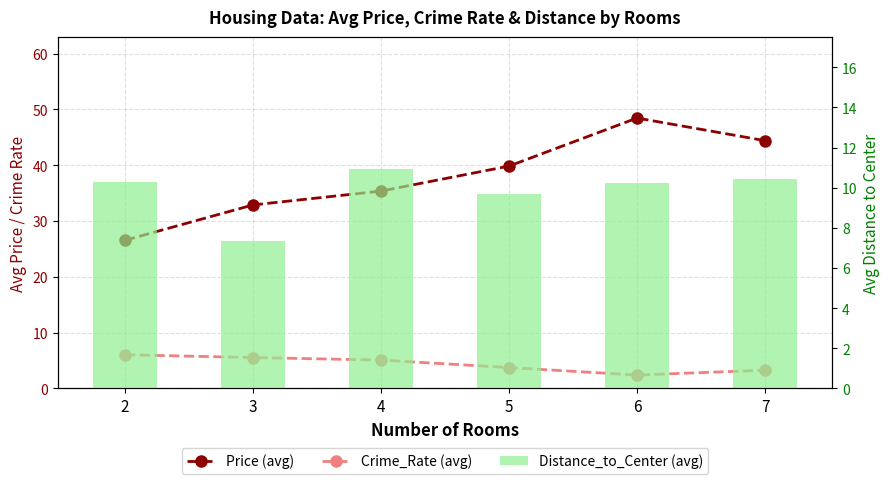

List the series in order of their peak value, highest first.

Price (avg), Distance_to_Center (avg), Crime_Rate (avg)